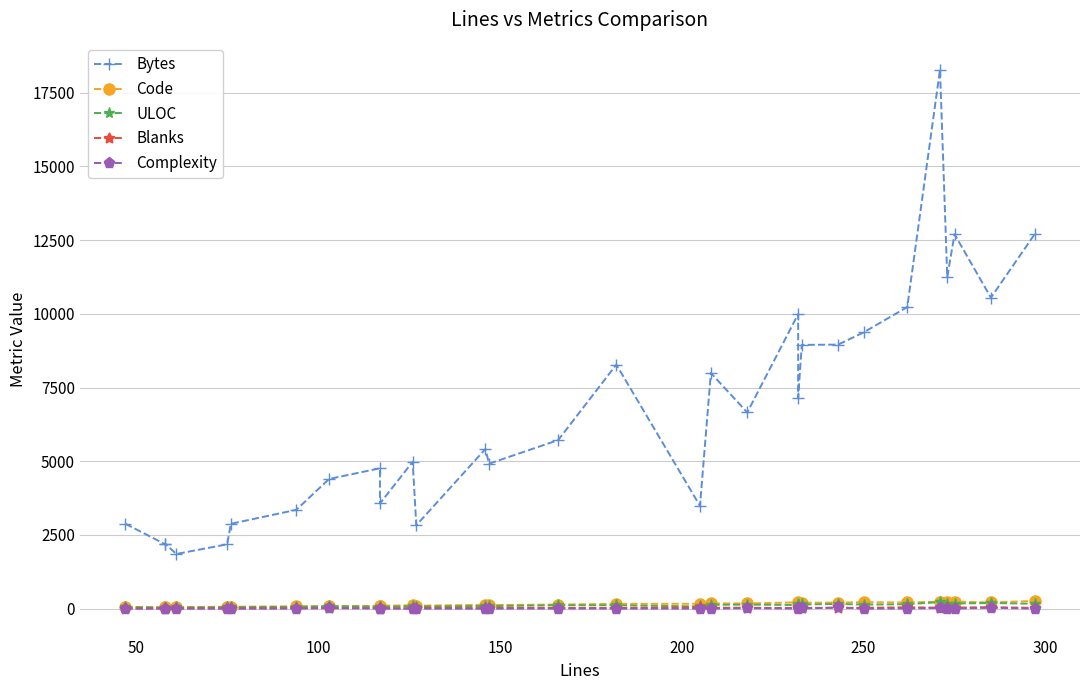

In Bytes, how many points are higher than both neighbors (excluding endpoints)?

9